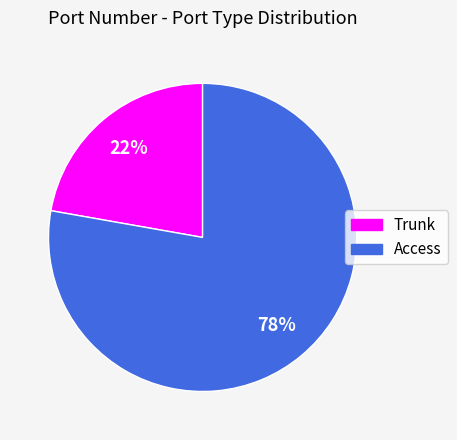

Is the sum of Trunk and Access greater than half?

Yes